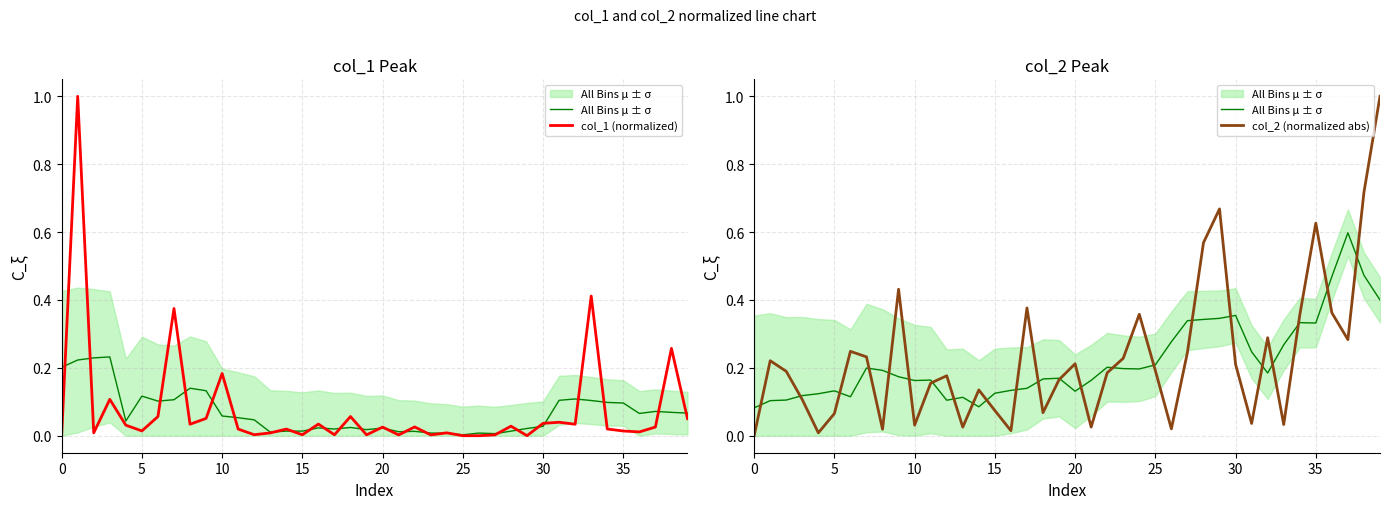

True or false: col_1 (normalized) has more than 0 interior local peaks.

True